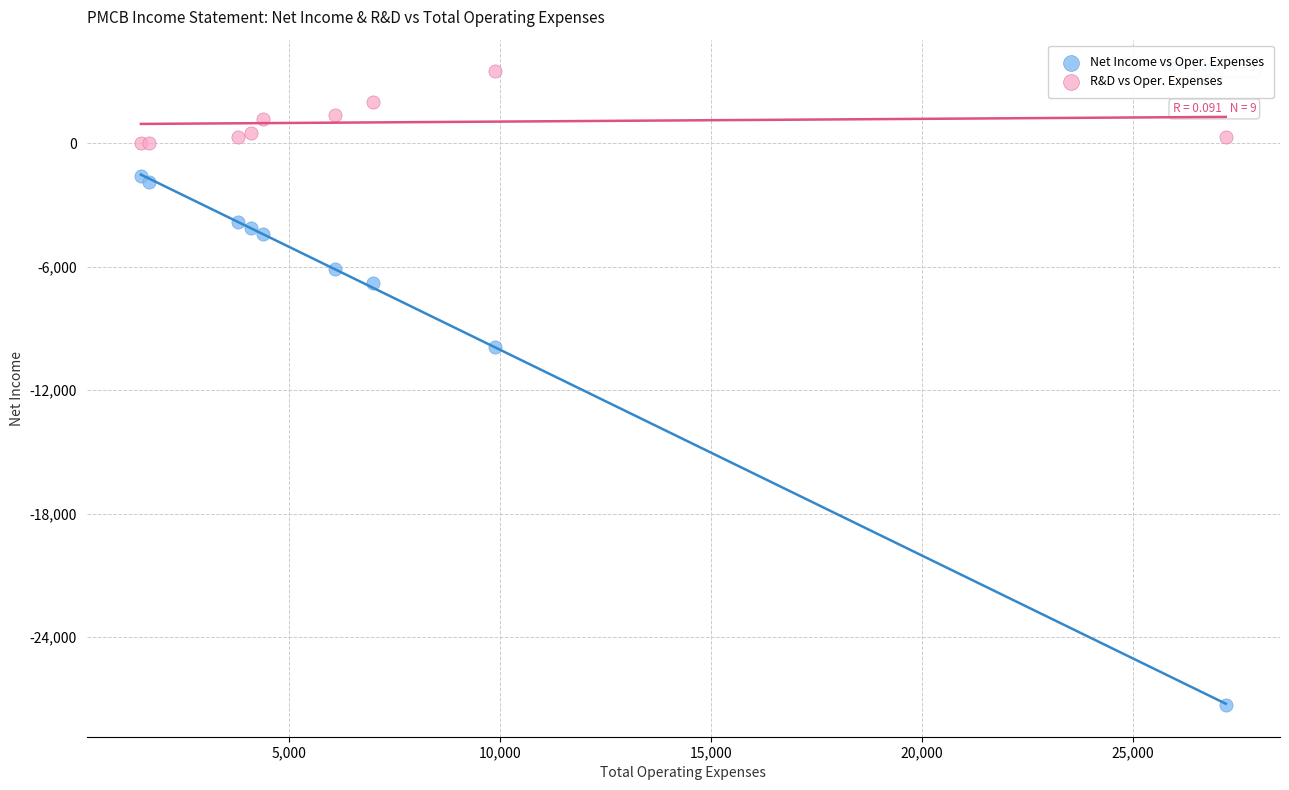

In the Net Income vs Oper. Expenses series, what Y value is closest to -14450?

-9900